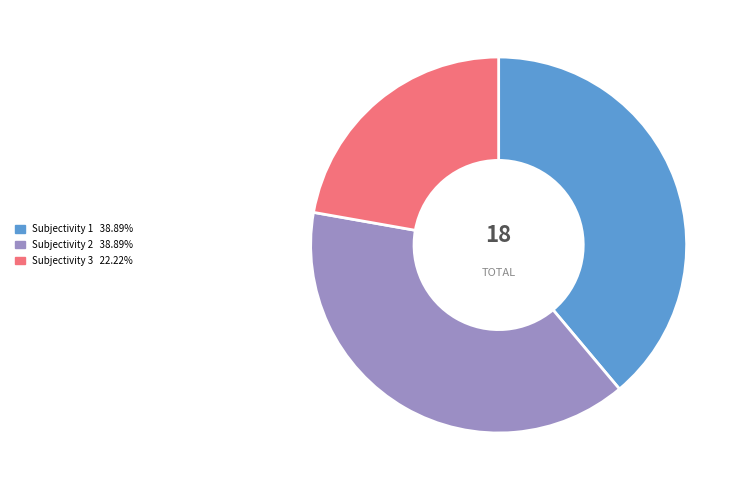

Combined, do Subjectivity 1 and Subjectivity 2 account for over 50%?

Yes